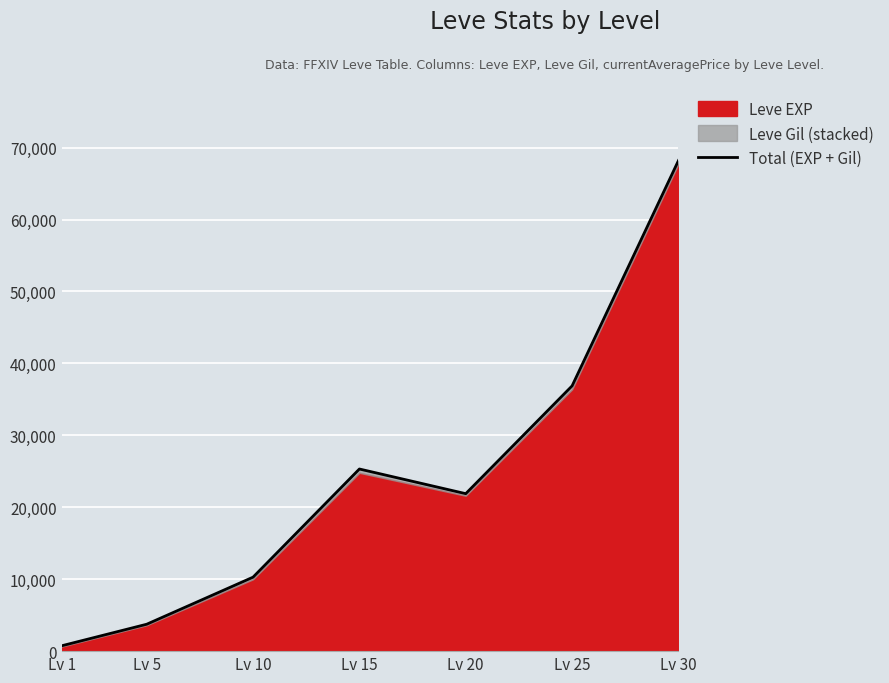

Reading left to right, what are all the values shown in this chart?

Lv 1=743	Lv 5=3739	Lv 10=10283	Lv 15=25319	Lv 20=21890	Lv 25=36875	Lv 30=68193